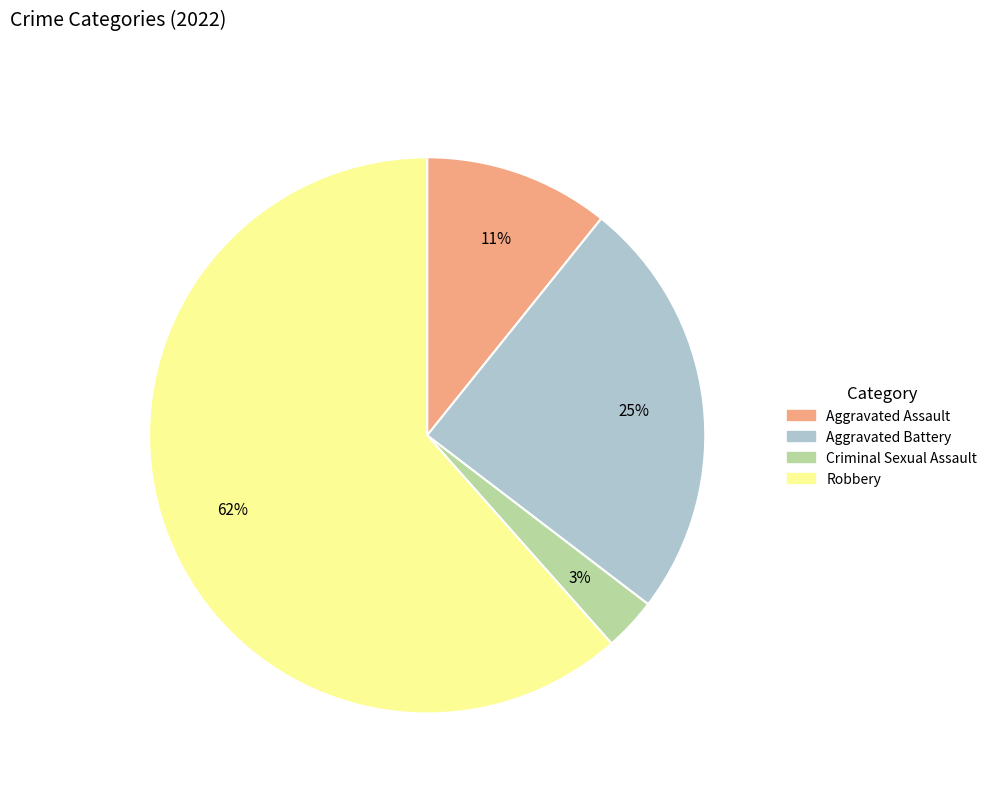

To the nearest percent, what is the difference between the largest and smallest slice percentages?

58%